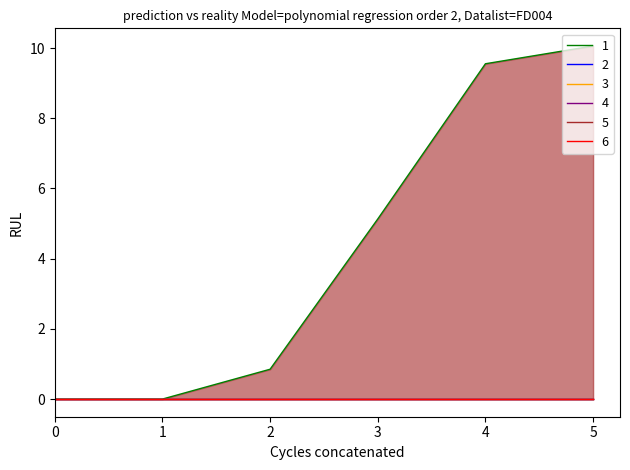

True or false: 2 and 3 cross at least once.

False